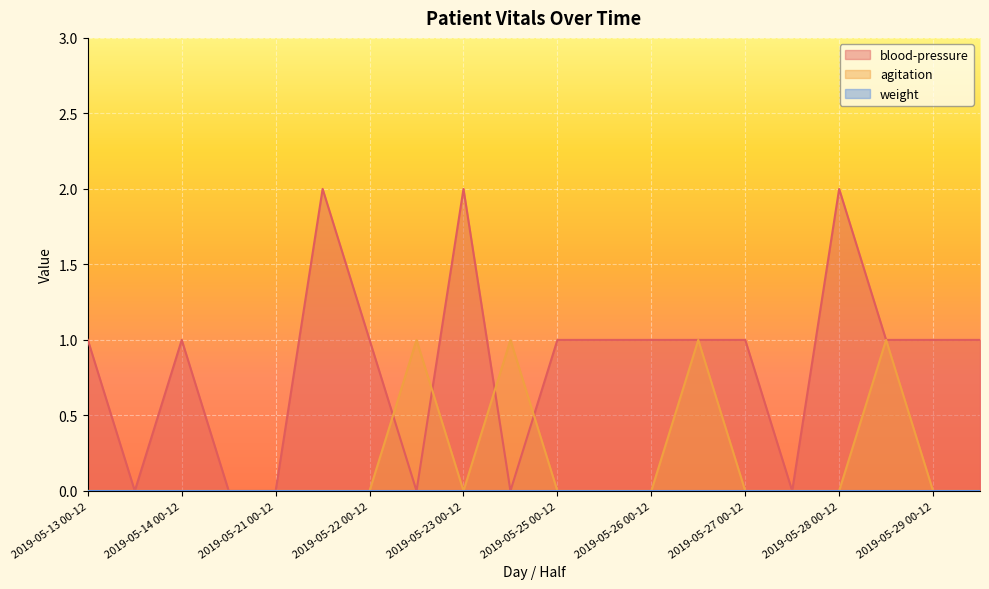

Which series has the largest total across all categories?

blood-pressure